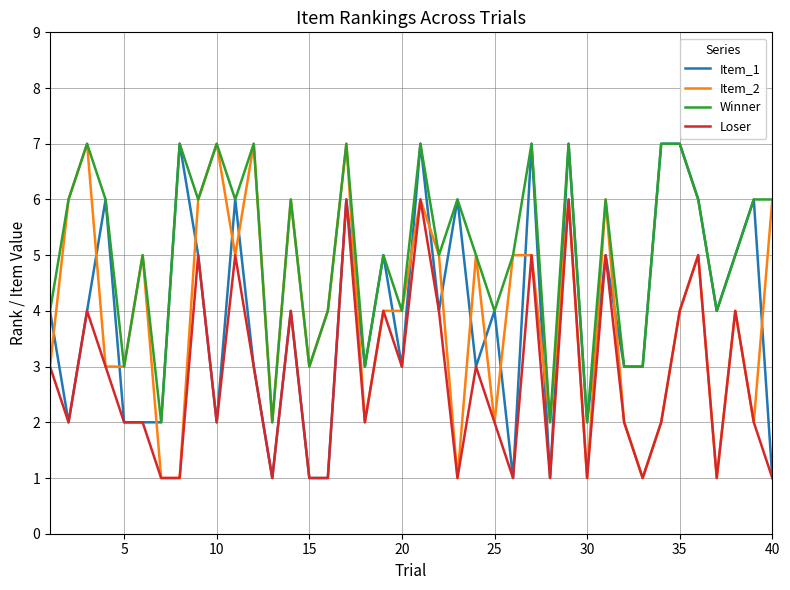

Which series has the largest total across all categories?

Winner